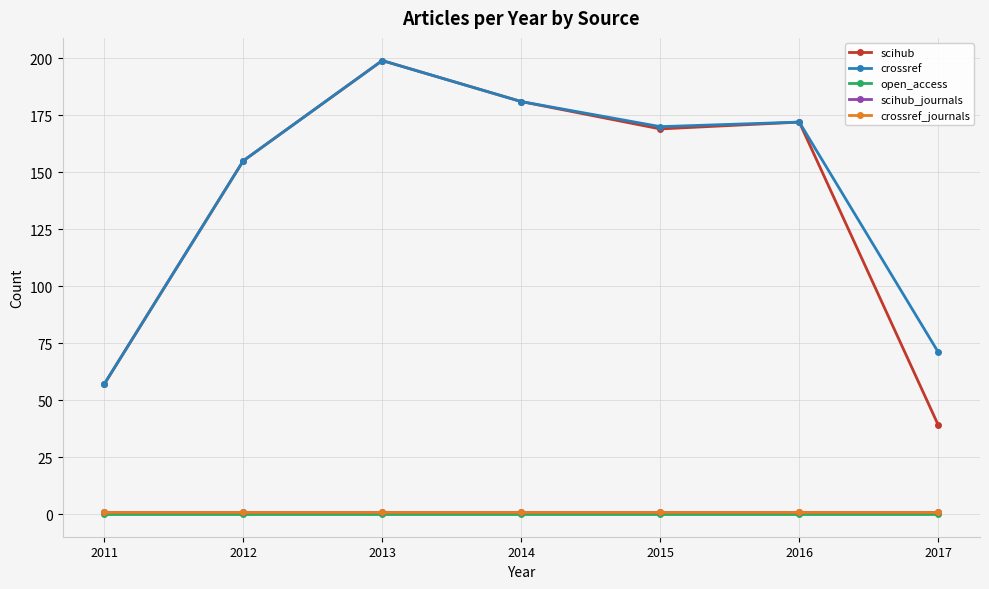

Is this an area chart (filled region under the line)?

No